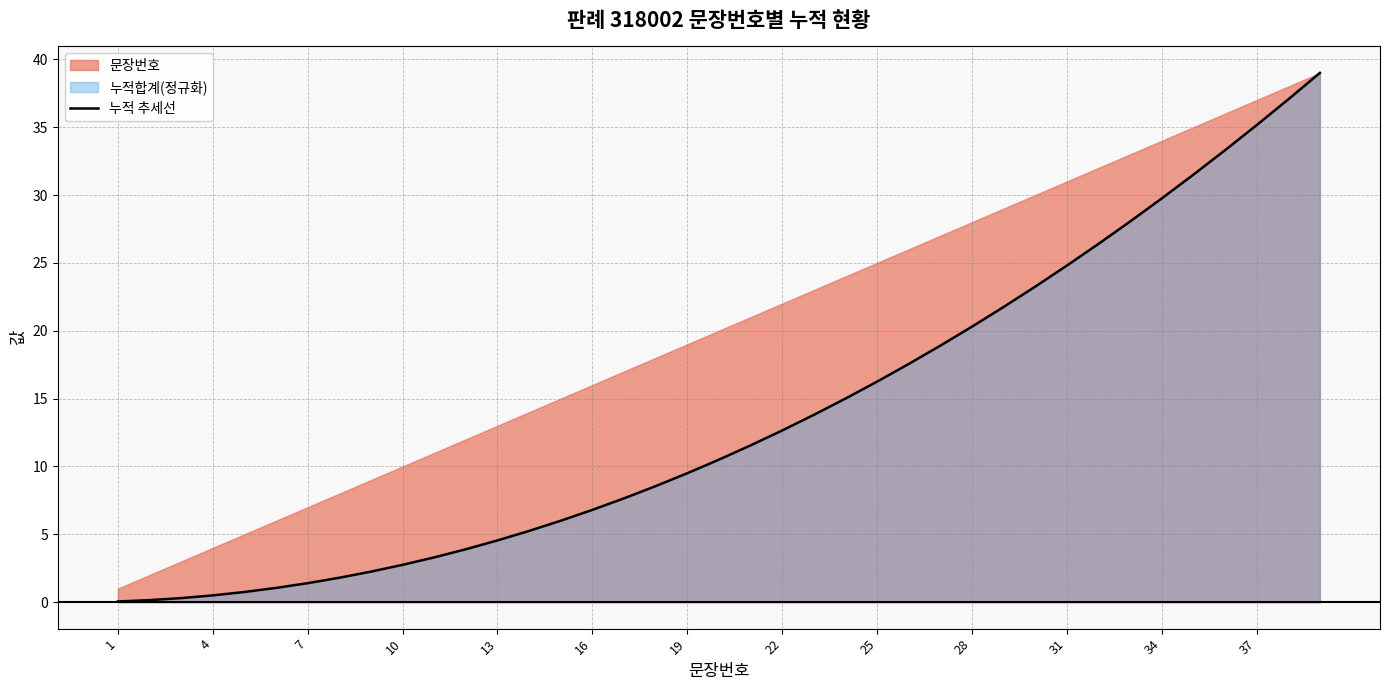

What is the highest value of the 누적 추세선 series?

39.0